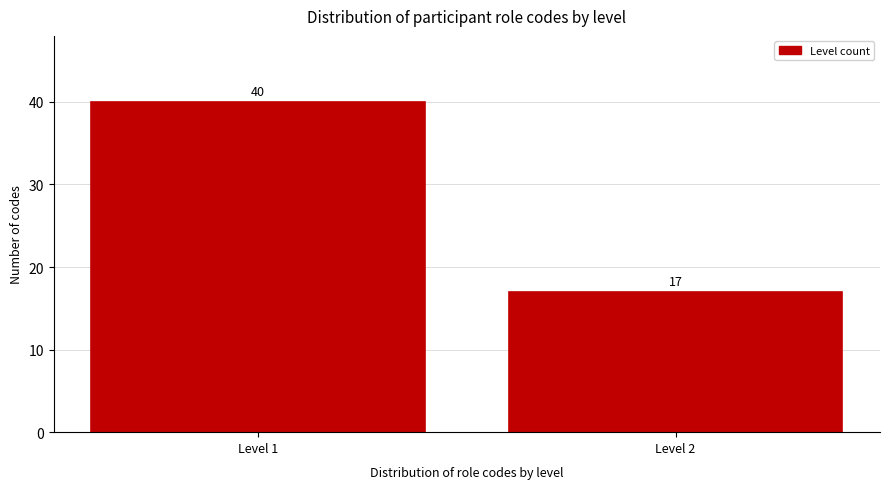

Reading left to right, what are all the values shown in this chart?

40	17